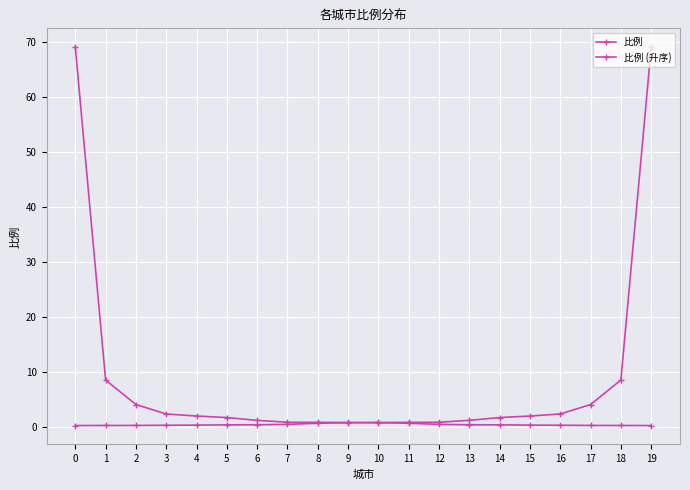

What is the difference between the 比例 (升序) values at 19 and 3?

68.8